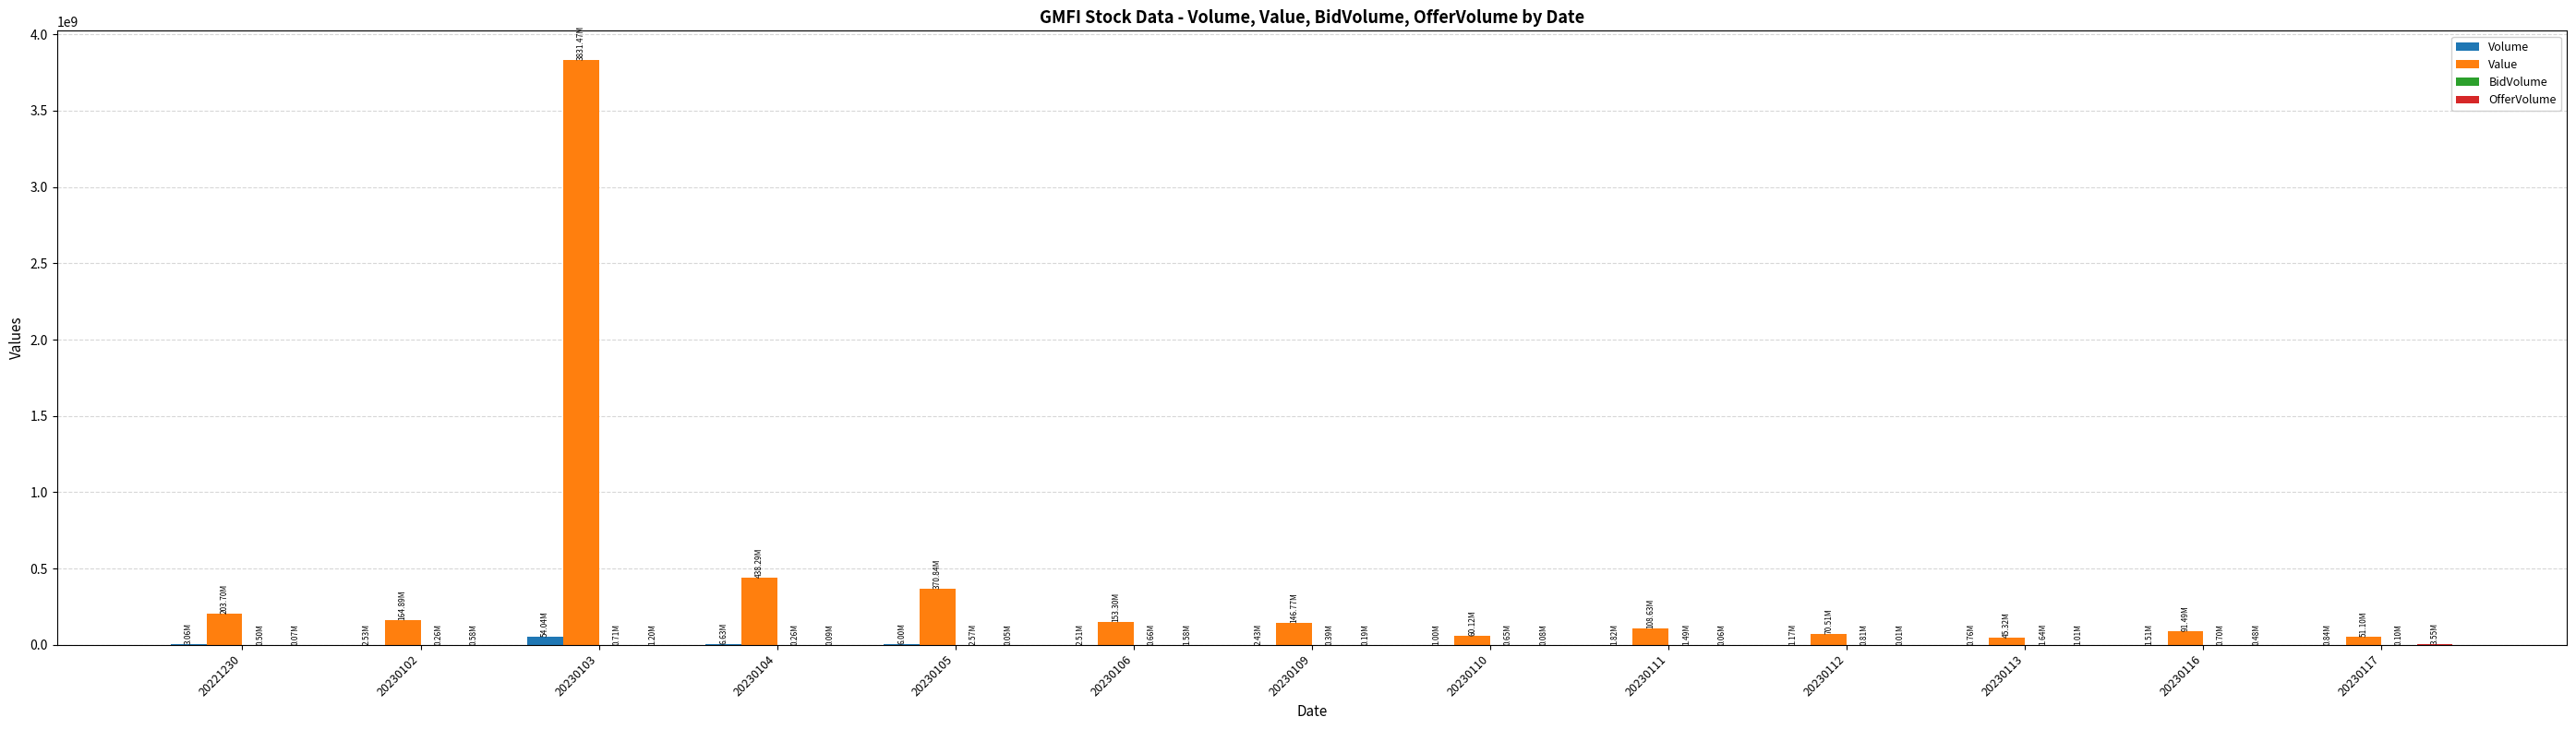

At which category is the sum across all series the highest?

20230103